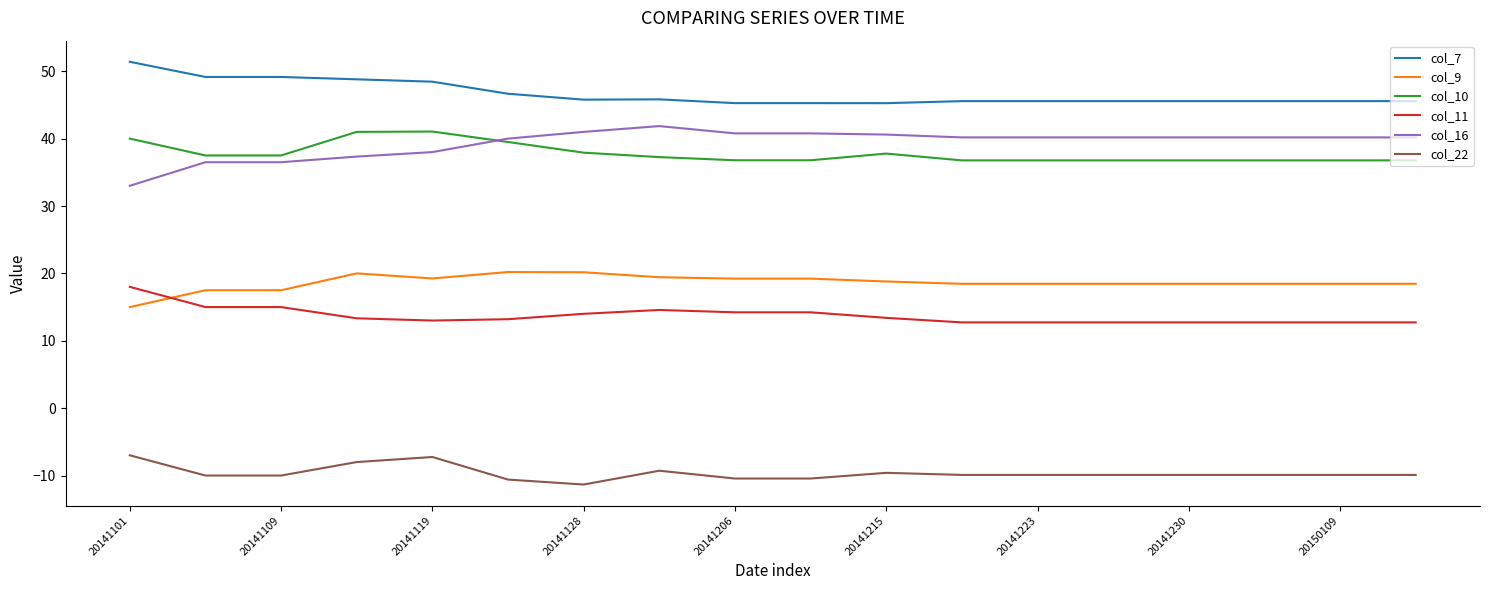

True or false: col_7 and col_22 intersect in this chart.

False